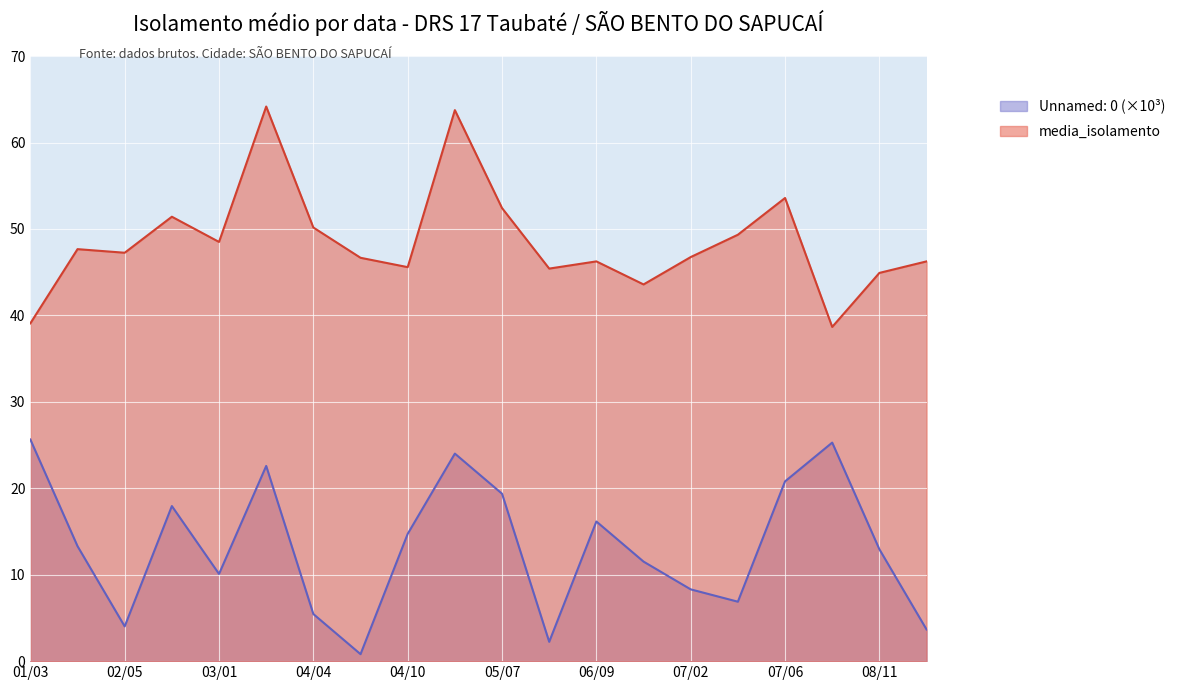

What is the smallest value displayed?

0.8